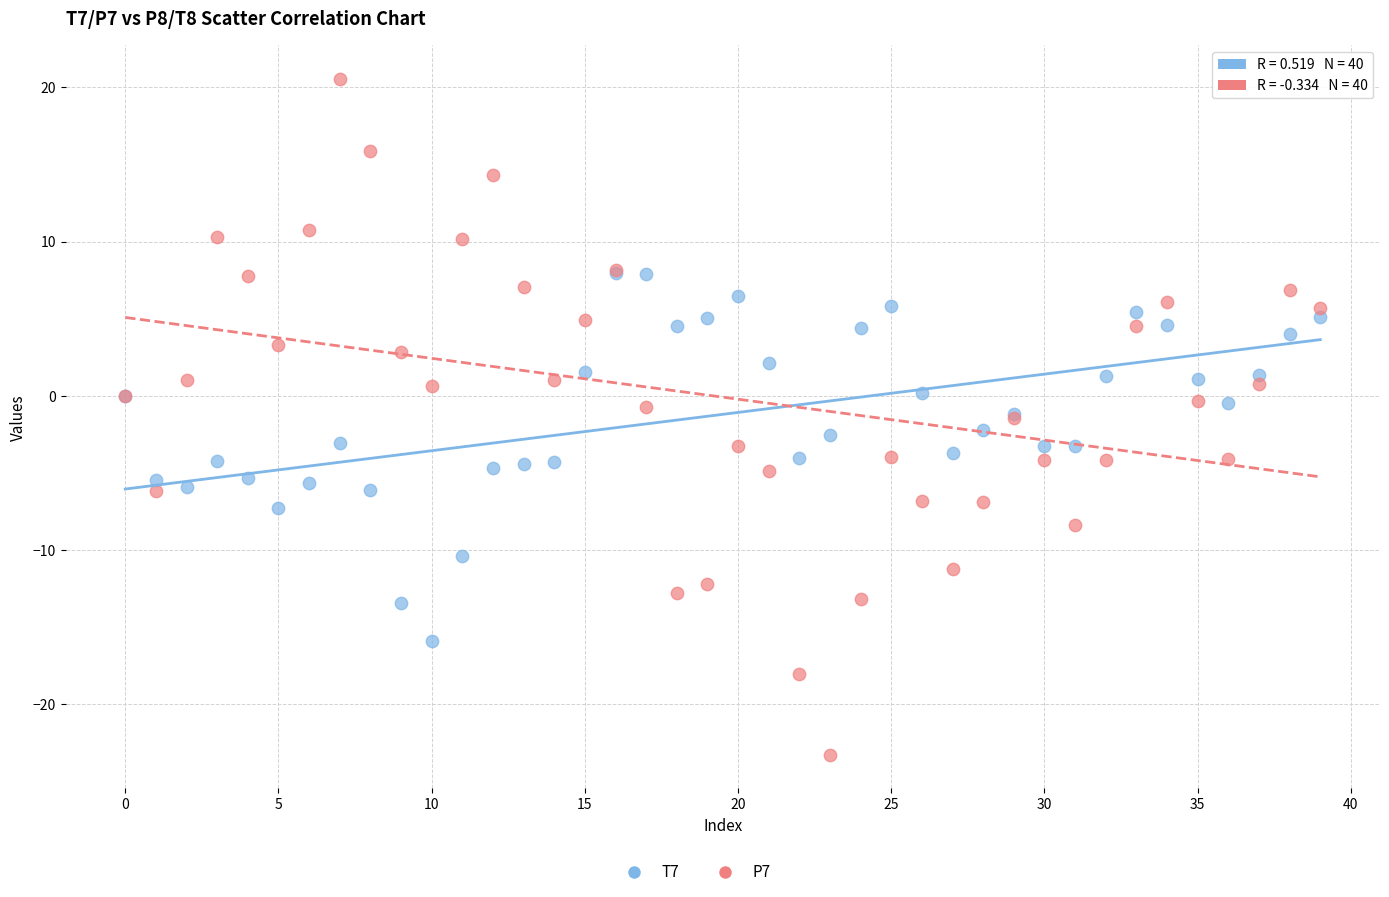

Which series contains the lowest Y value?

P7